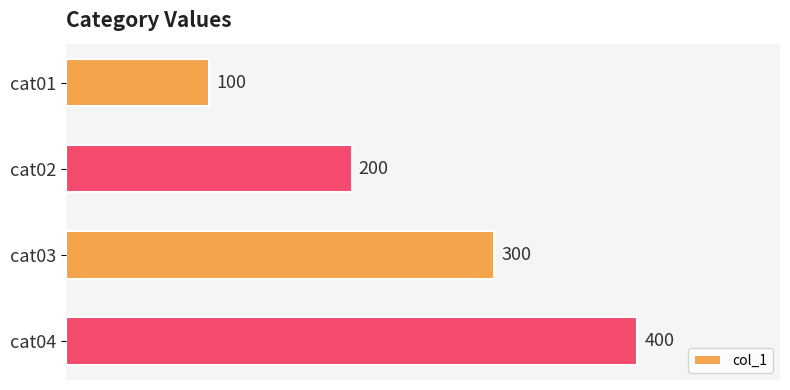

What is the ratio of the value at cat02 to the value at cat01?

2.0